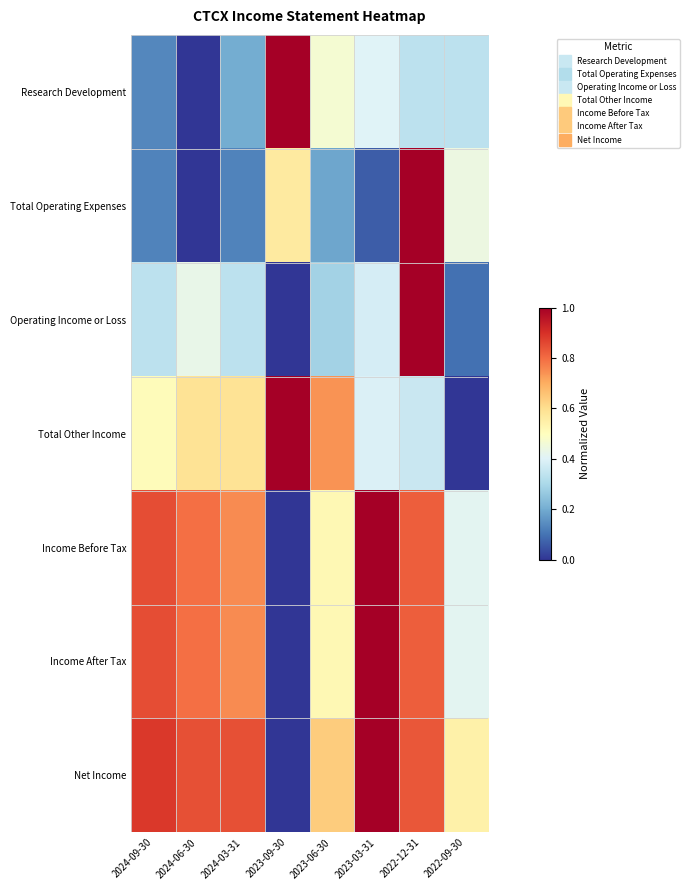

List the series in order of their peak value, lowest first.

Research Development, Total Operating Expenses, Operating Income or Loss, Total Other Income, Income Before Tax, Income After Tax, Net Income